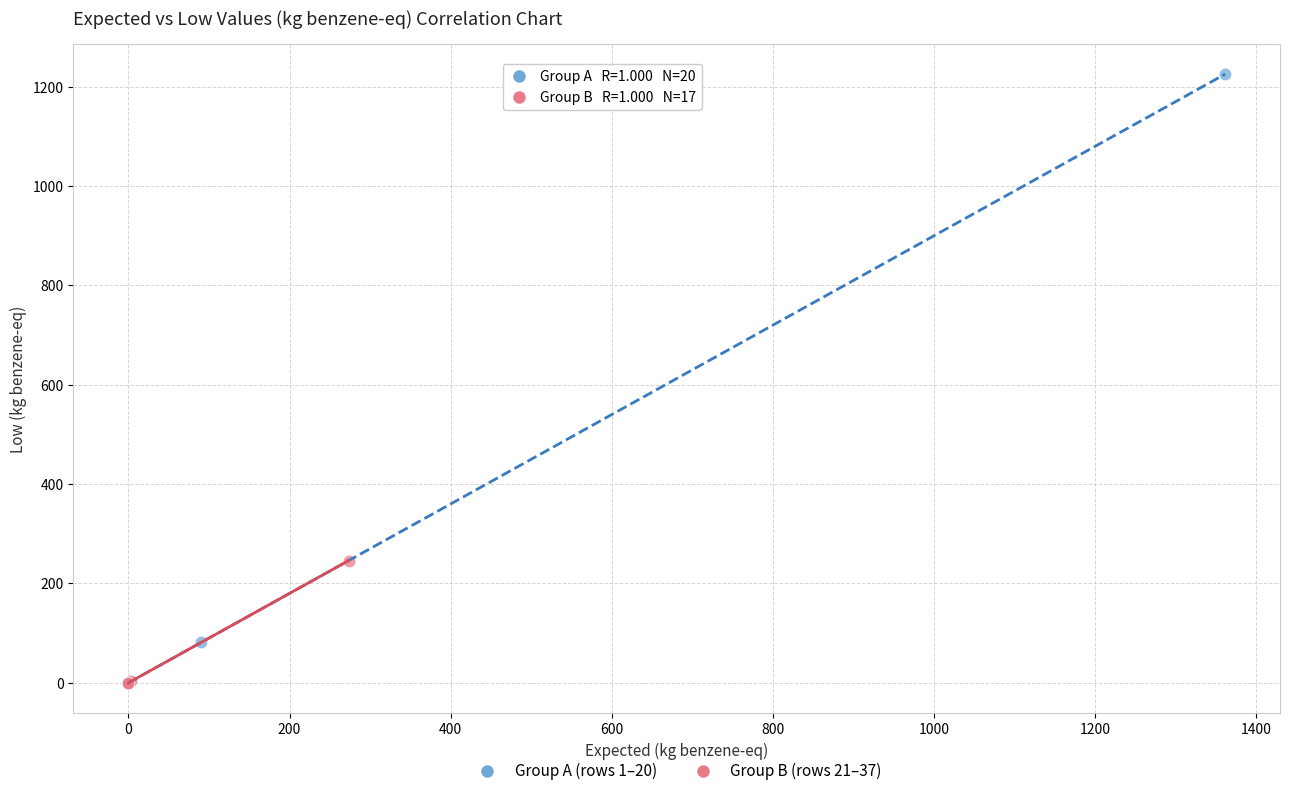

Which series has the largest Y range (max minus min)?

Group A (rows 1–20)